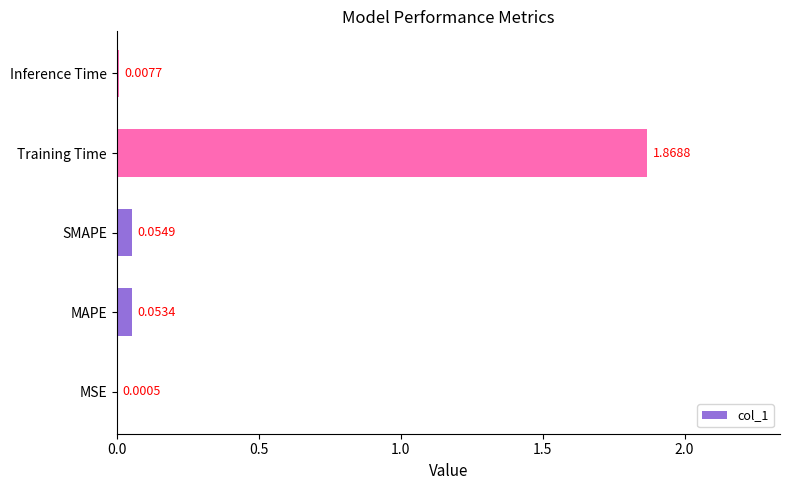

What is the sum of all values?

2.0